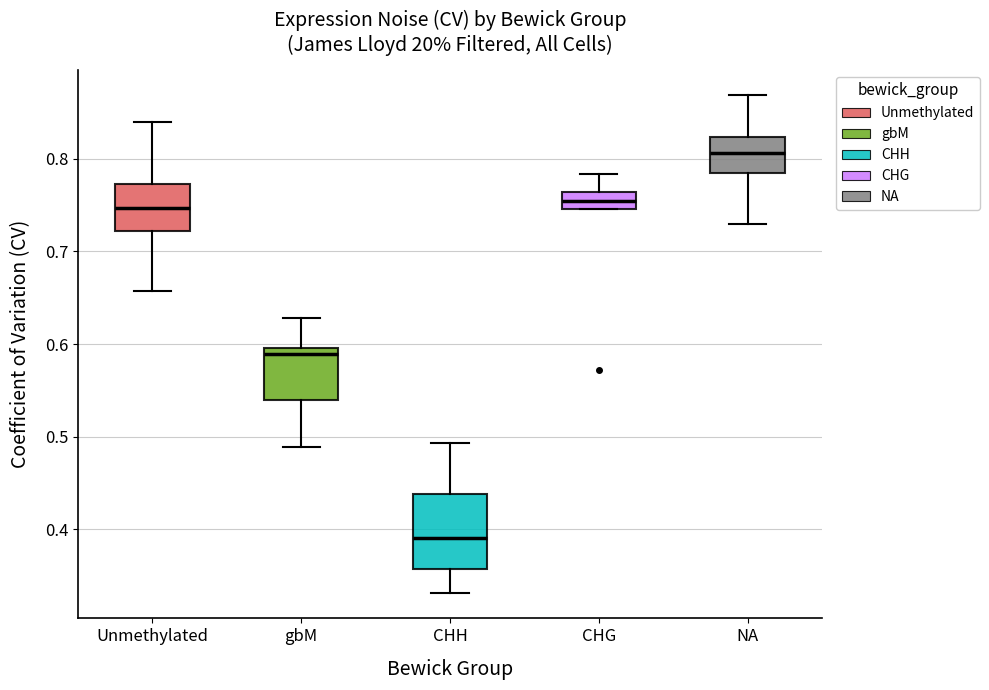

Which box has the highest median line?

NA